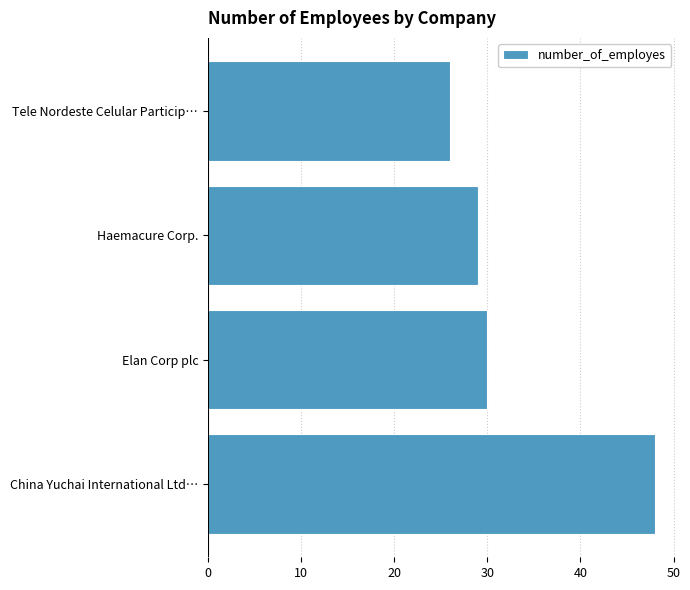

Which has a higher value, China Yuchai International Ltd… or Tele Nordeste Celular Particip…?

China Yuchai International Ltd…